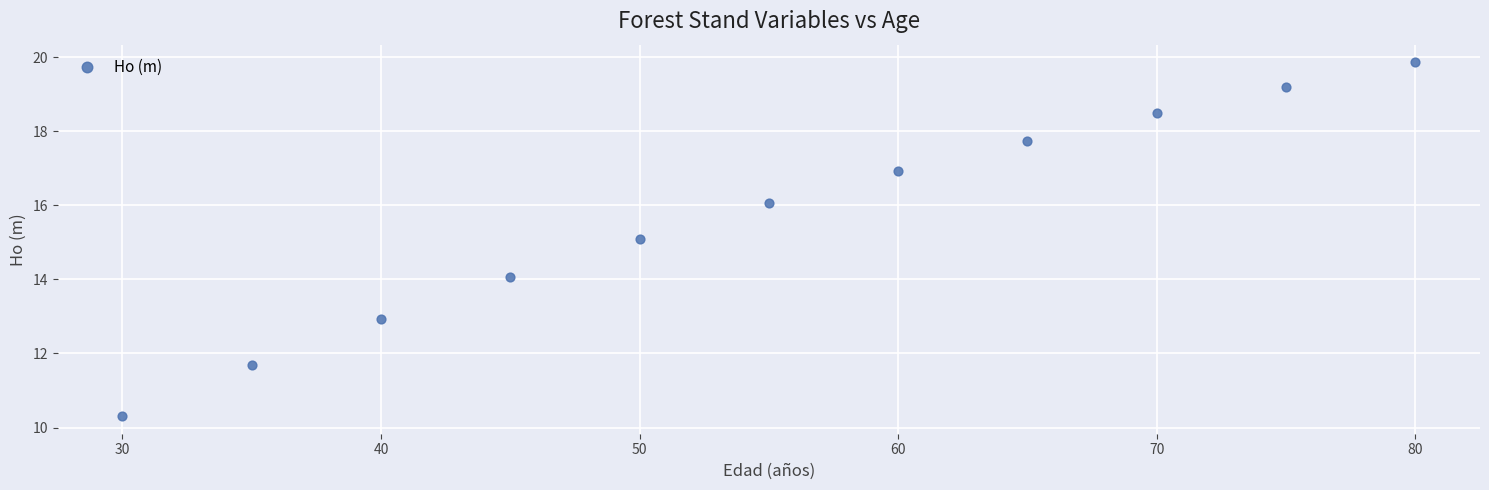

What is the range of X values (max minus min)?

50.0